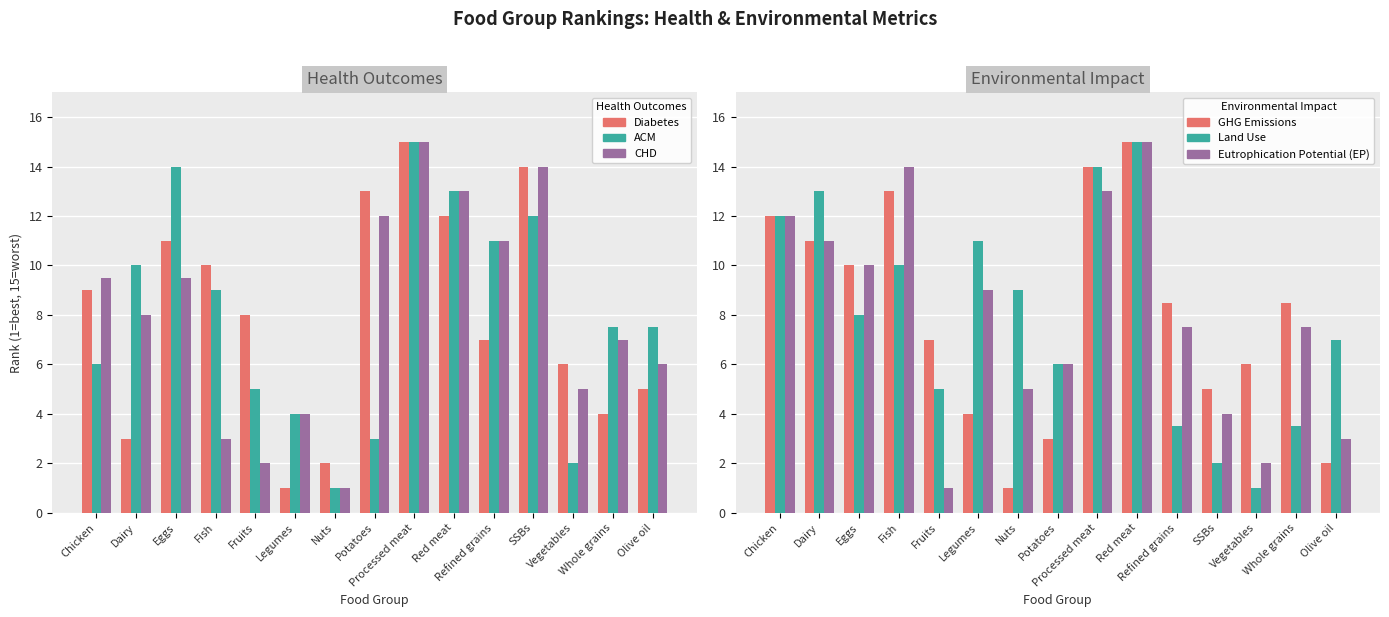

How many bars are there in total?

90